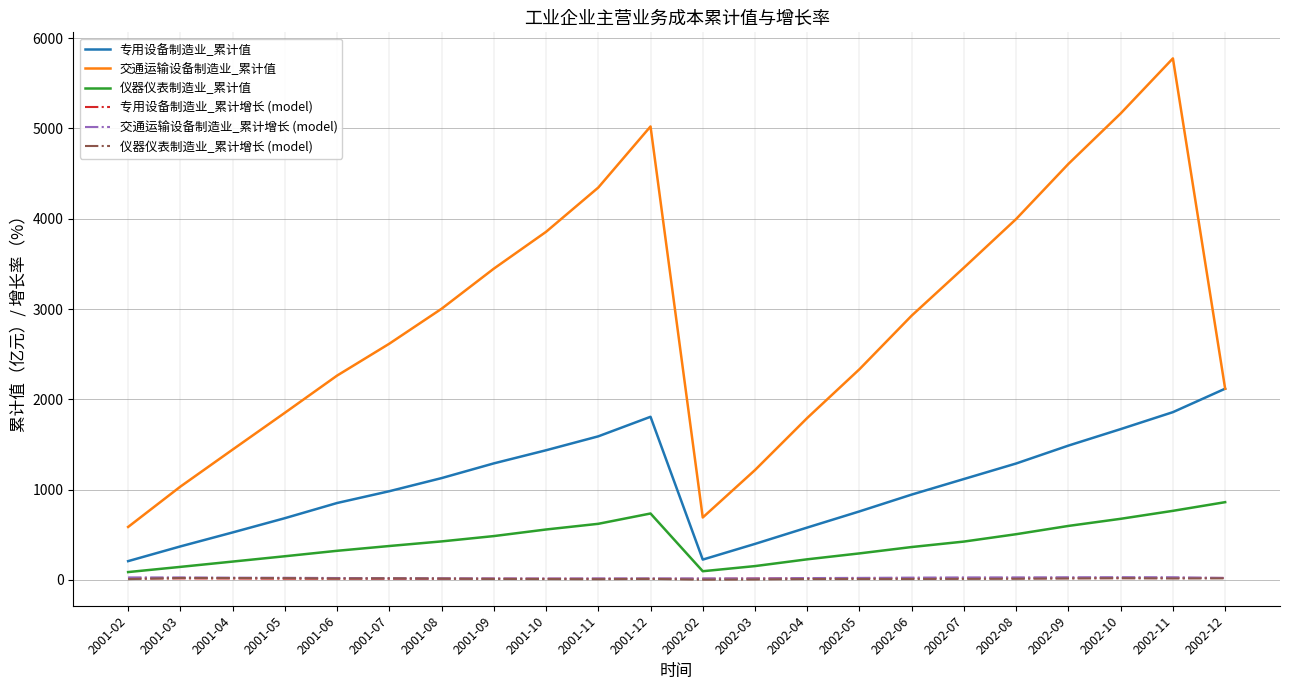

True or false: 专用设备制造业_累计值 and 仪器仪表制造业_累计增长 (model) intersect in this chart.

False